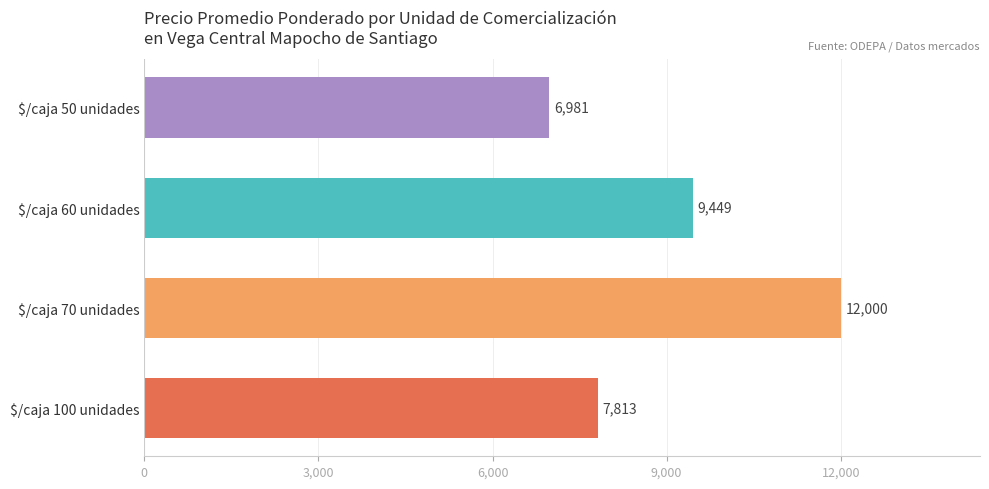

What position from the bottom is $/caja 100 unidades?

1